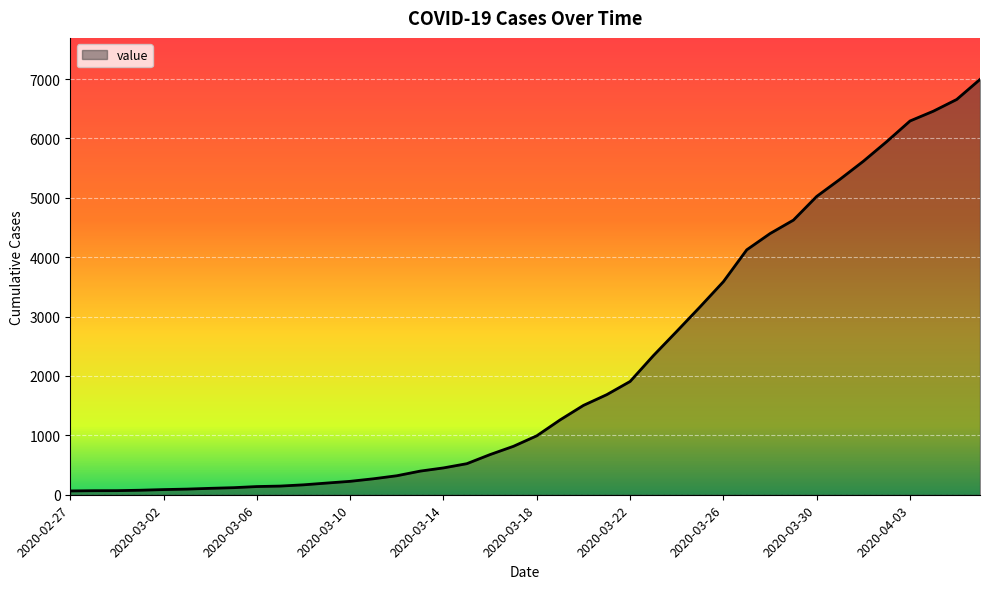

What is the difference between the maximum and minimum values?

6931